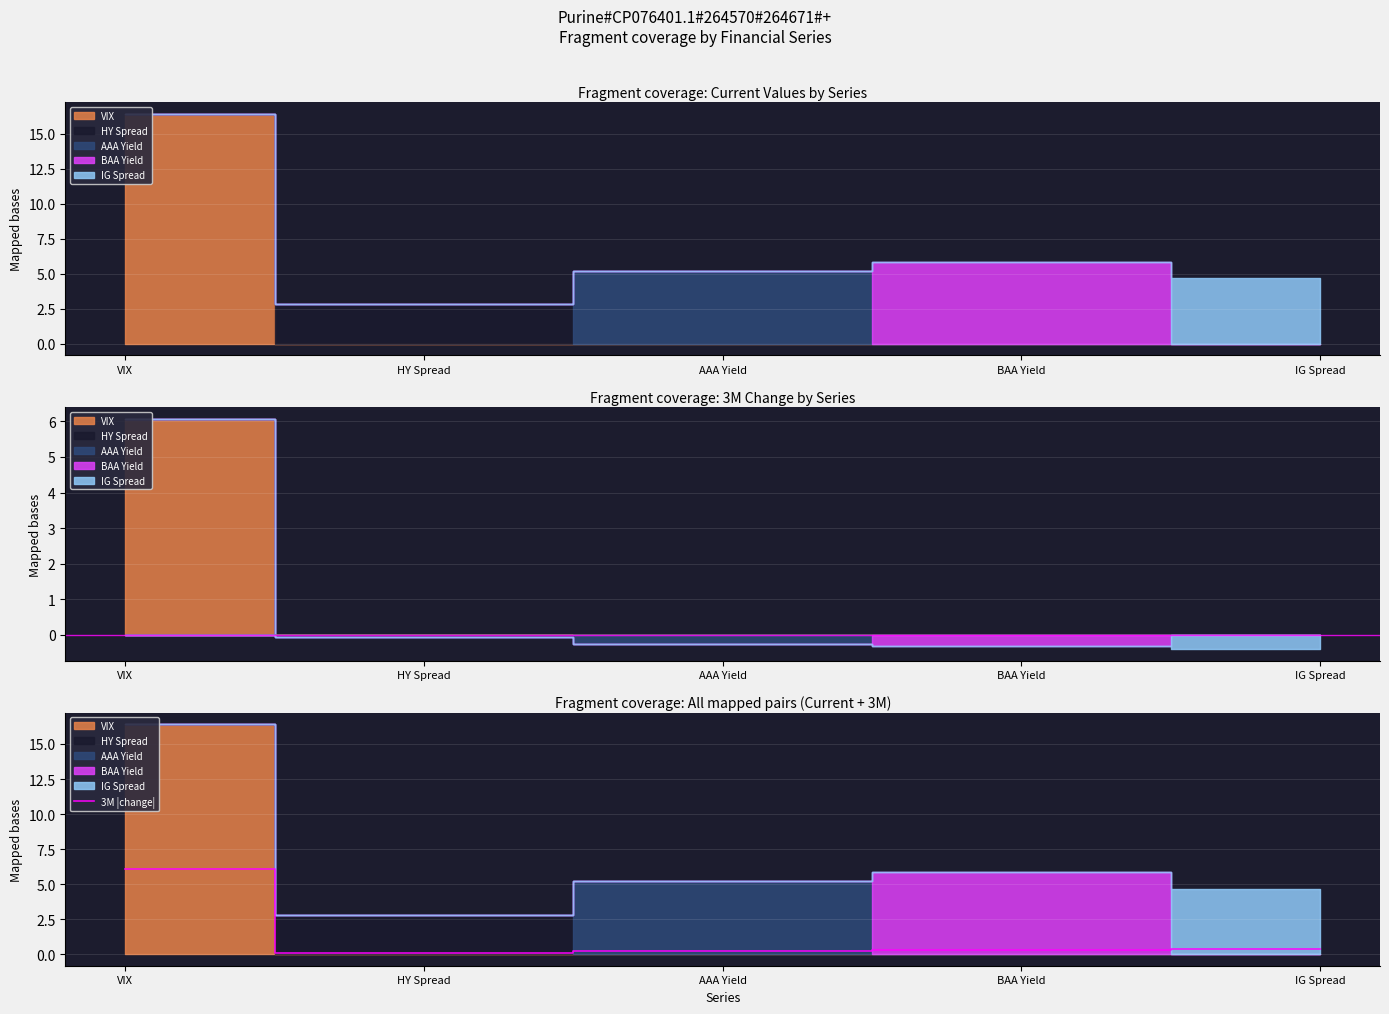

What is the sum of all values?

7.1